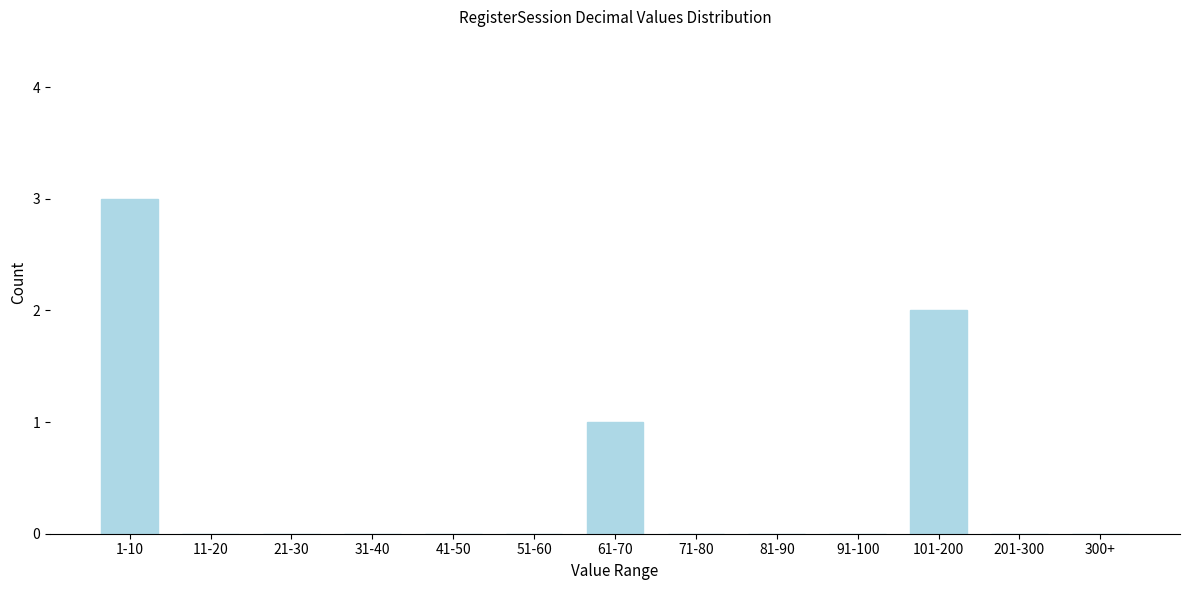

Reading left to right, list all the values displayed in this chart.

1-10=3	11-20=0	21-30=0	31-40=0	41-50=0	51-60=0	61-70=1	71-80=0	81-90=0	91-100=0	101-200=2	201-300=0	300+=0